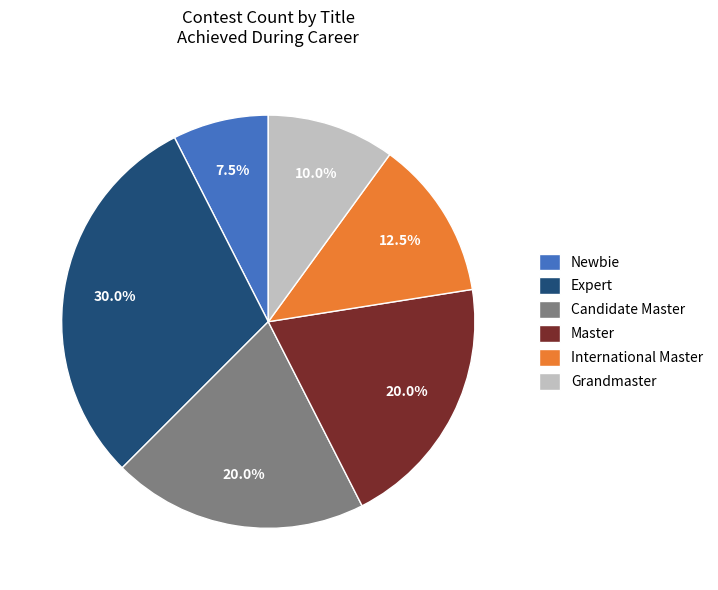

What is the ratio of the value at Master to the value at Grandmaster?

2.0